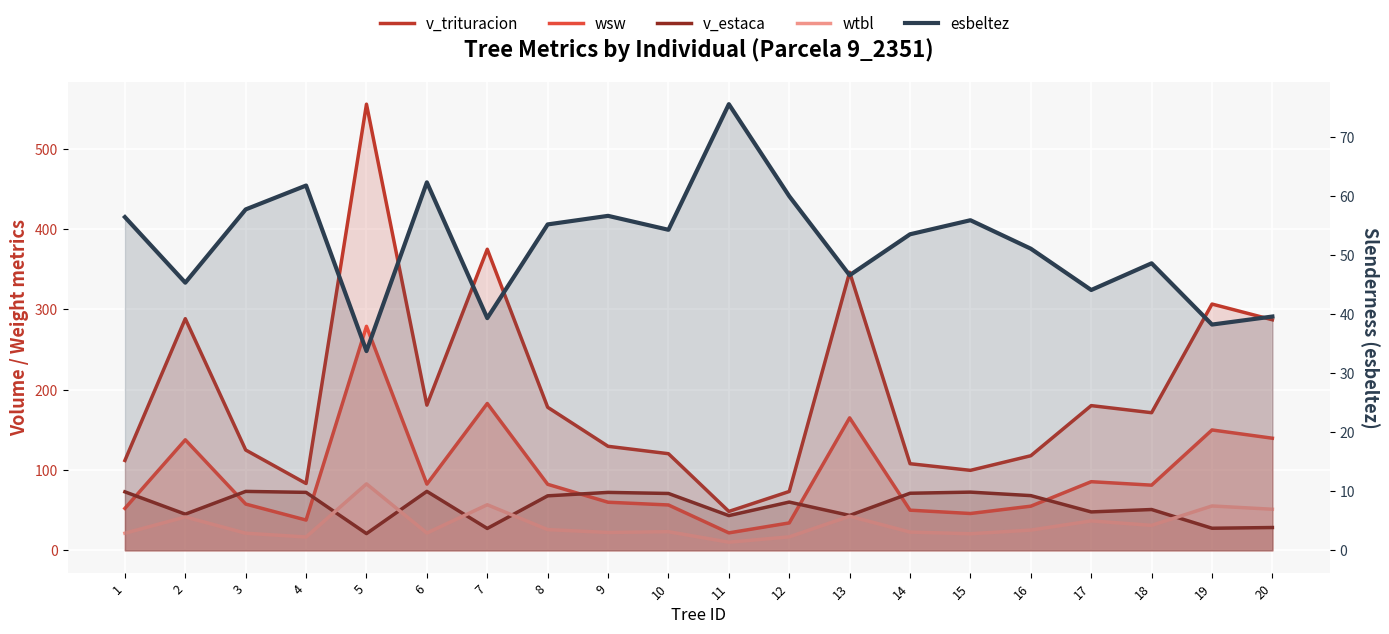

Which series has the widest spread of values?

v_trituracion